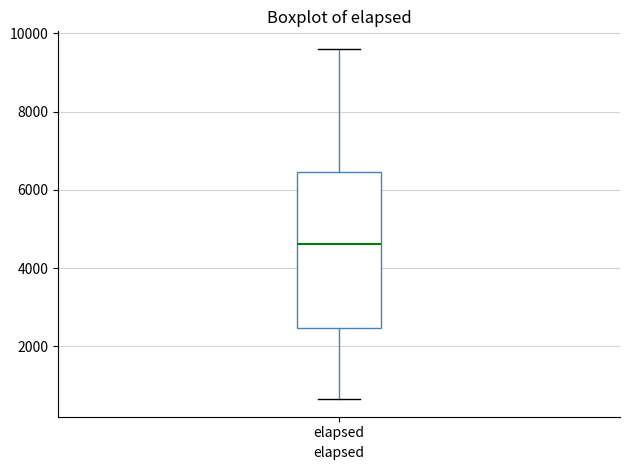

Transcribe this box plot: give where the median line is, the range the box spans, and where the two whiskers end, as read against the y-axis. The values are not printed on the chart, so give them approximately, as read against the axis.

median 4600, box 2400 to 6400, whiskers 600 to 9600